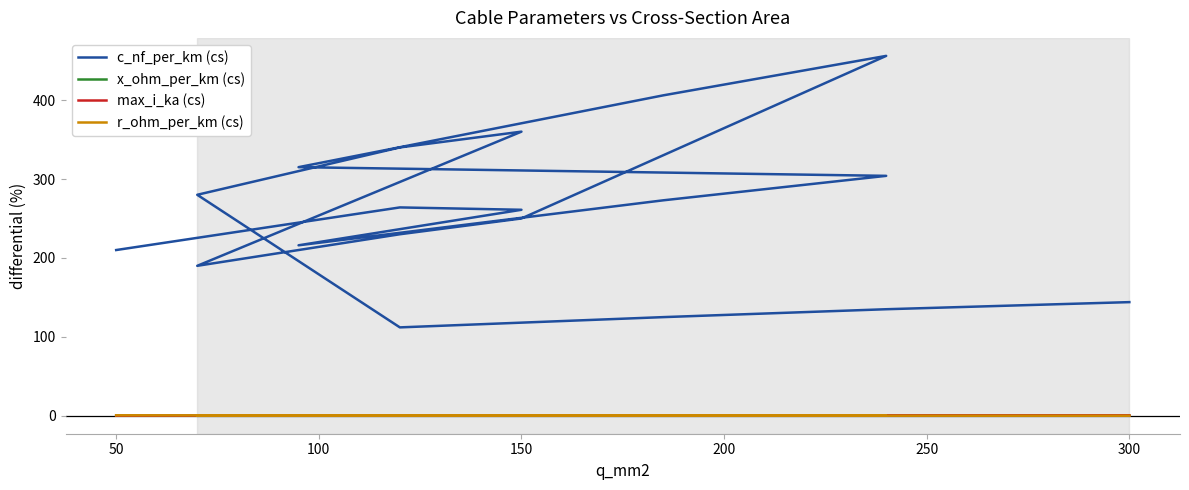

What is the greatest value displayed?

456.0